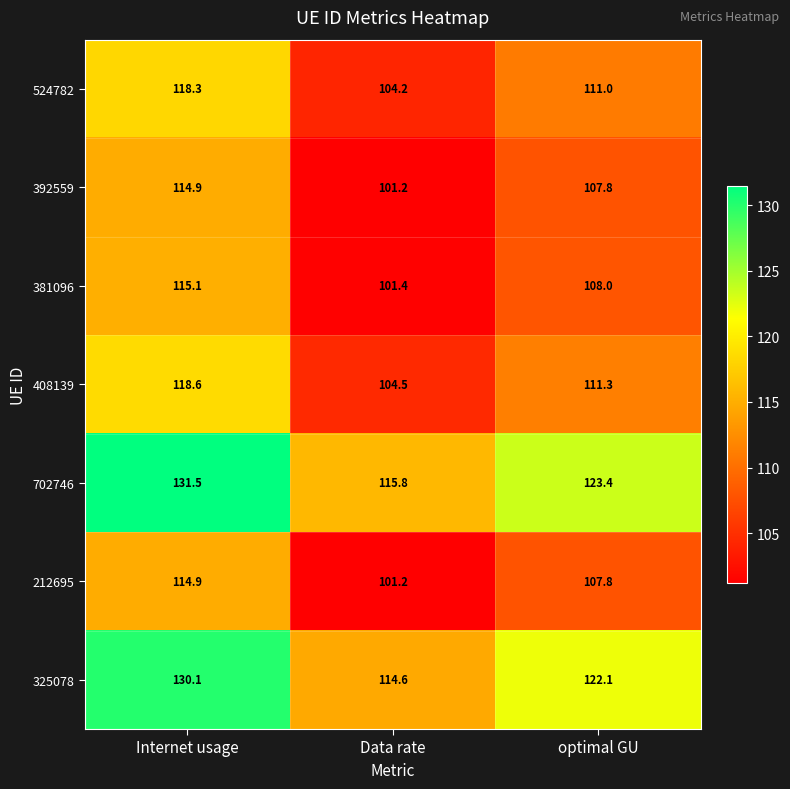

List the labels in order of 408139 value, smallest first.

Data rate, optimal GU, Internet usage